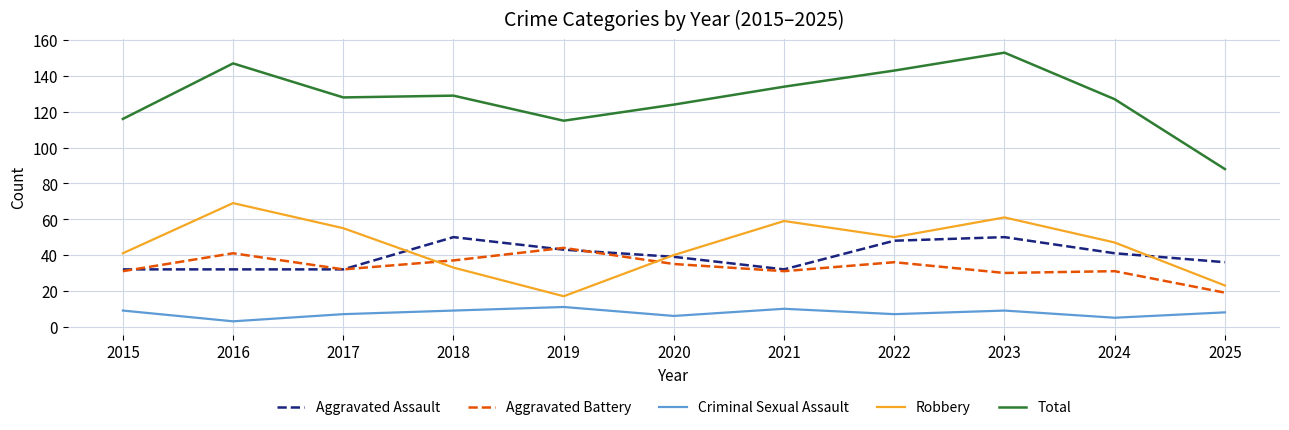

Which series has the largest total across all categories?

Total